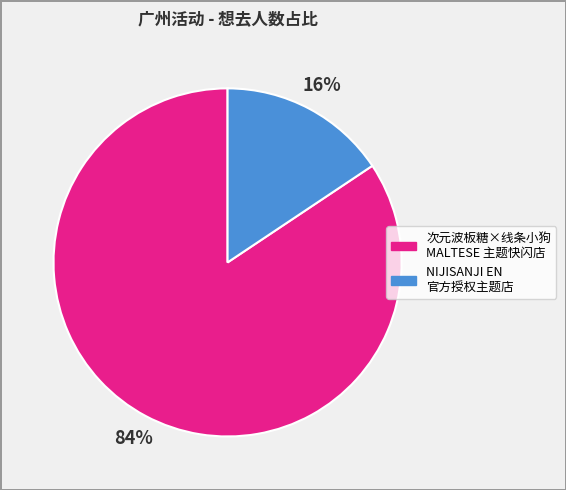

To the nearest percent, what is the average slice percentage?

50%